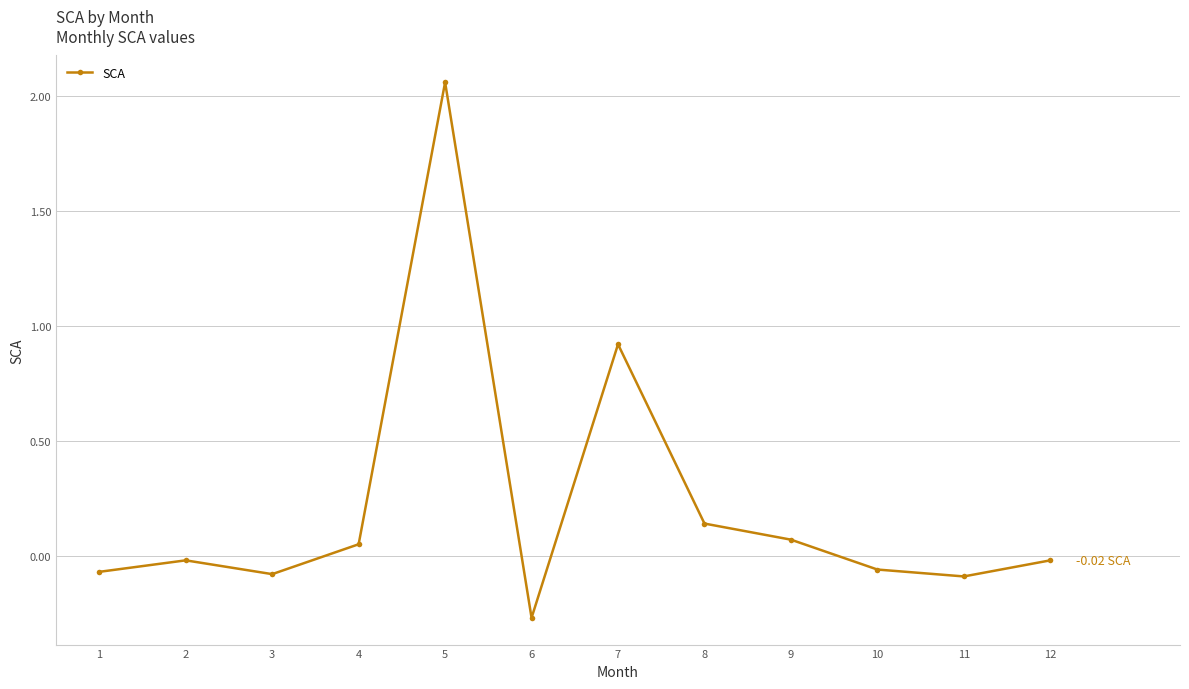

How many values are below zero?

7